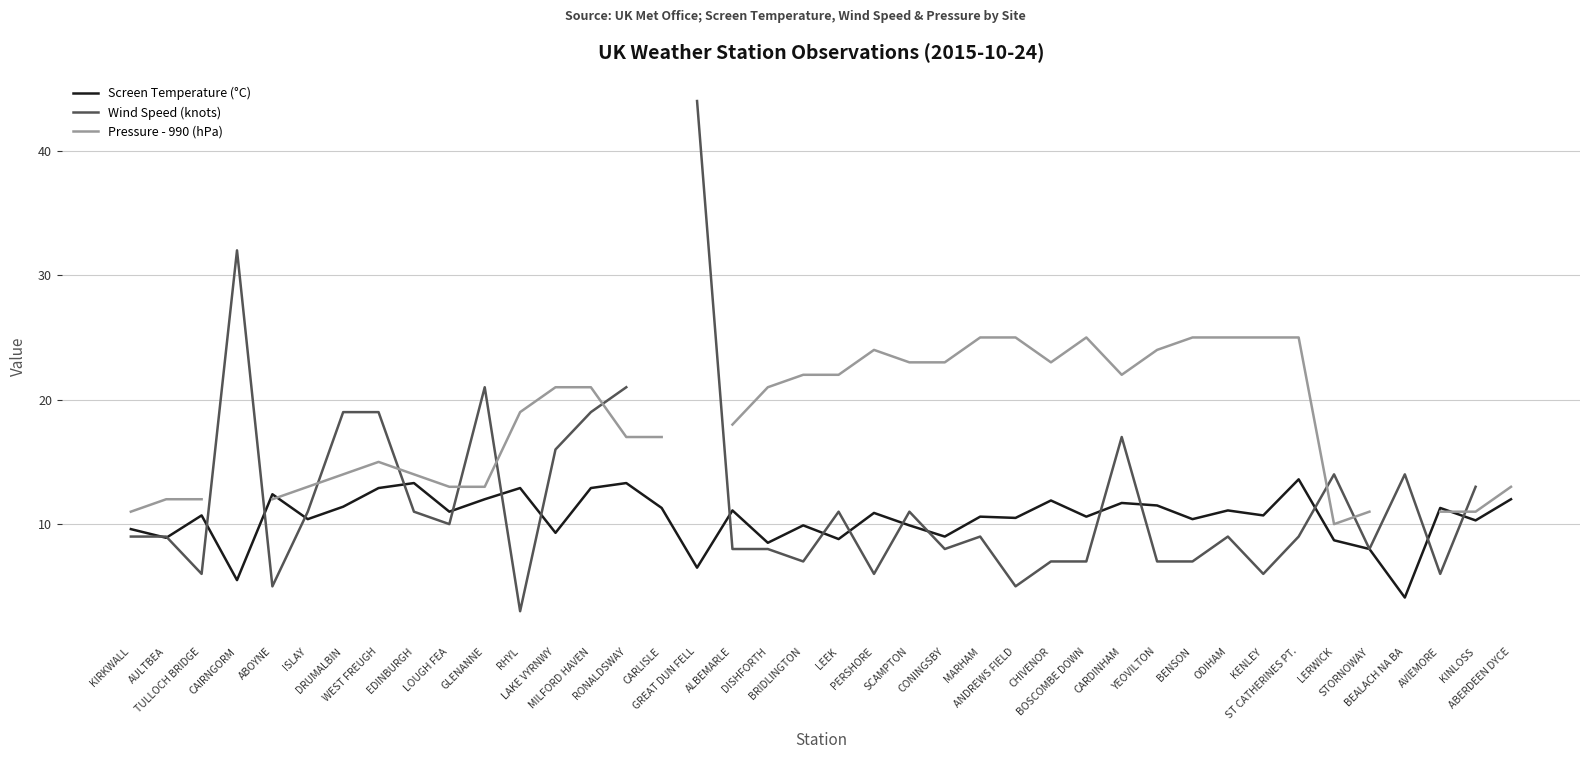

At how many categories does at least one series exceed 11?

38